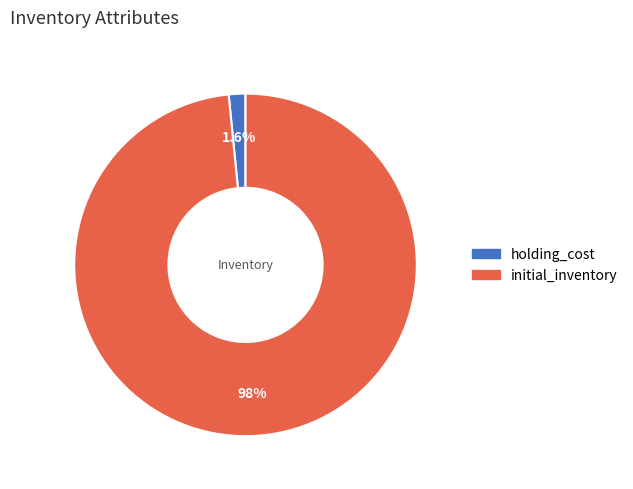

To the nearest percent, what is the combined percentage of holding_cost and initial_inventory?

100%